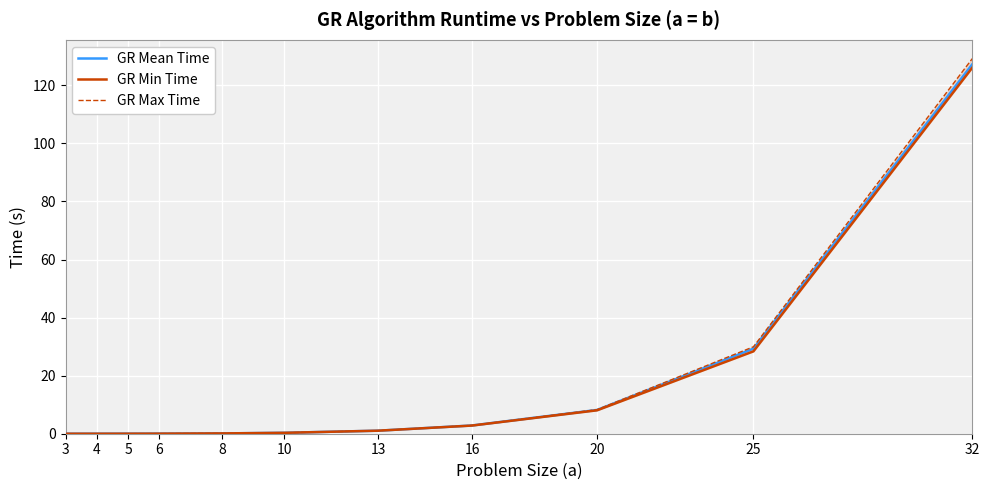

At 3, list the series in order from largest to smallest.

GR Max Time, GR Mean Time, GR Min Time